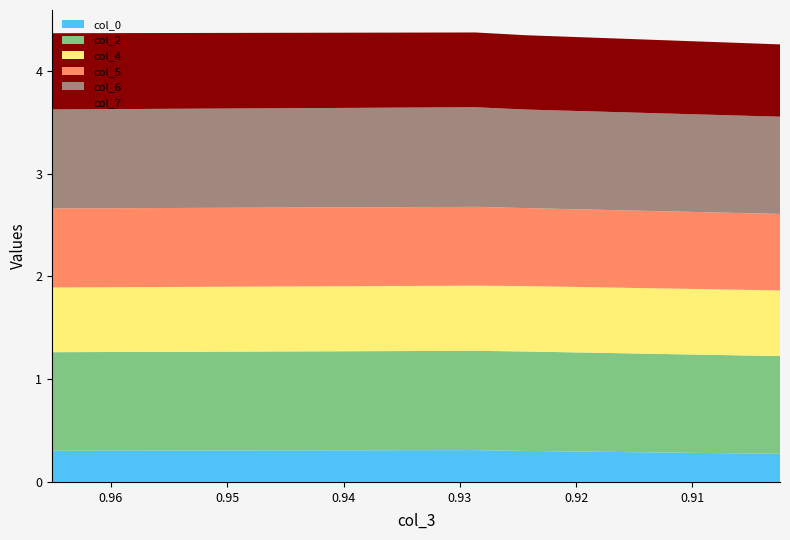

Reading left to right, extract all data points from this chart.

col_0: 0.965065502=0.3	0.9286754=0.3	0.924308588=0.3	0.902474527=0.3
col_2: 0.965065502=1.0	0.9286754=1.0	0.924308588=1.0	0.902474527=1.0
col_4: 0.965065502=0.6	0.9286754=0.6	0.924308588=0.6	0.902474527=0.6
col_5: 0.965065502=0.8	0.9286754=0.8	0.924308588=0.8	0.902474527=0.7
col_6: 0.965065502=1.0	0.9286754=1.0	0.924308588=1.0	0.902474527=0.9
col_7: 0.965065502=0.7	0.9286754=0.7	0.924308588=0.7	0.902474527=0.7